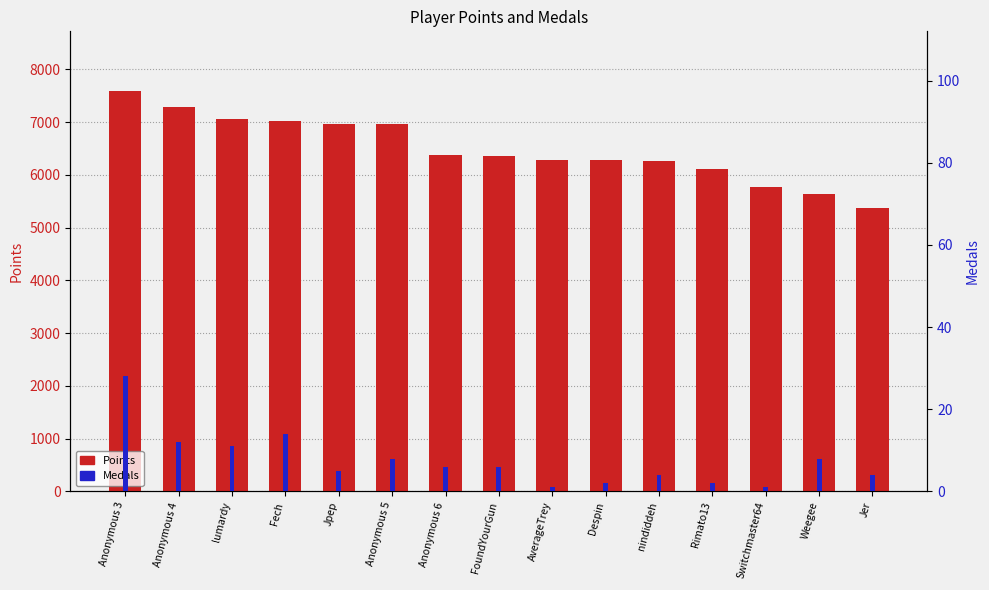

The Points series shows 11737 at Anonymous 5. True or false?

False